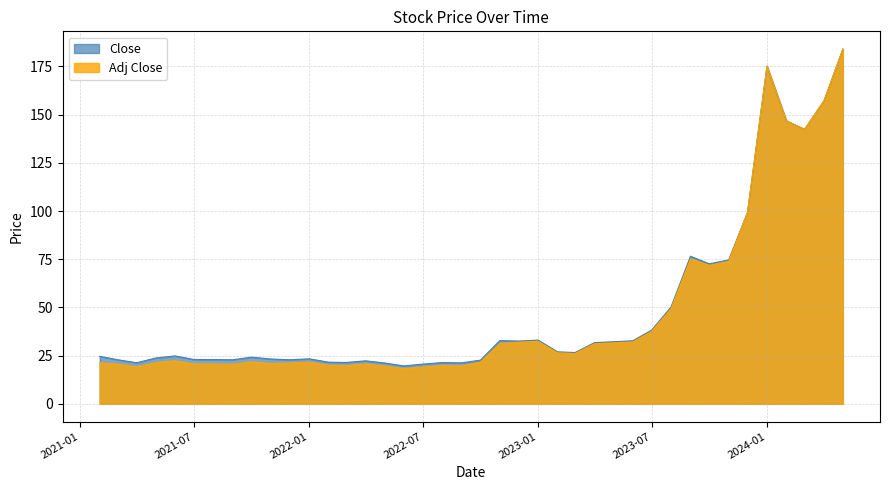

Which series has the widest spread of values?

Adj Close